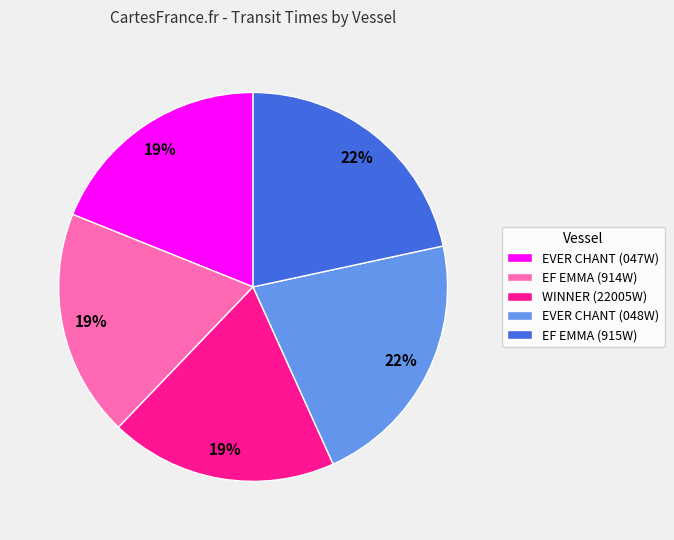

Does EVER CHANT (048W) account for over 50% of the chart?

No